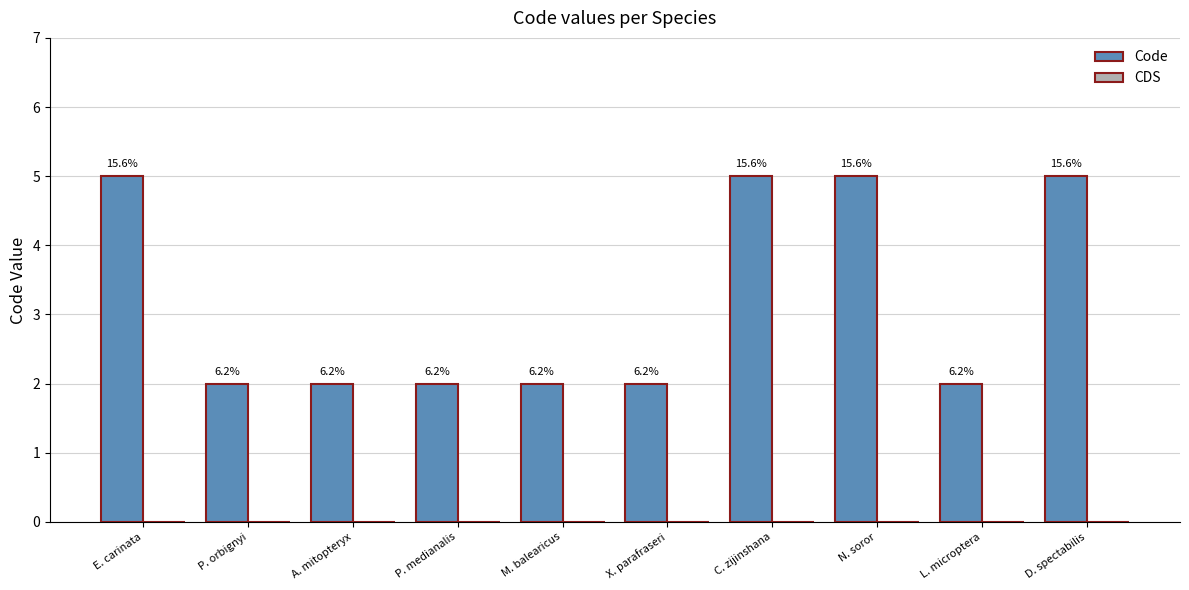

Which has a higher value, A. mitopteryx or N. soror?

N. soror